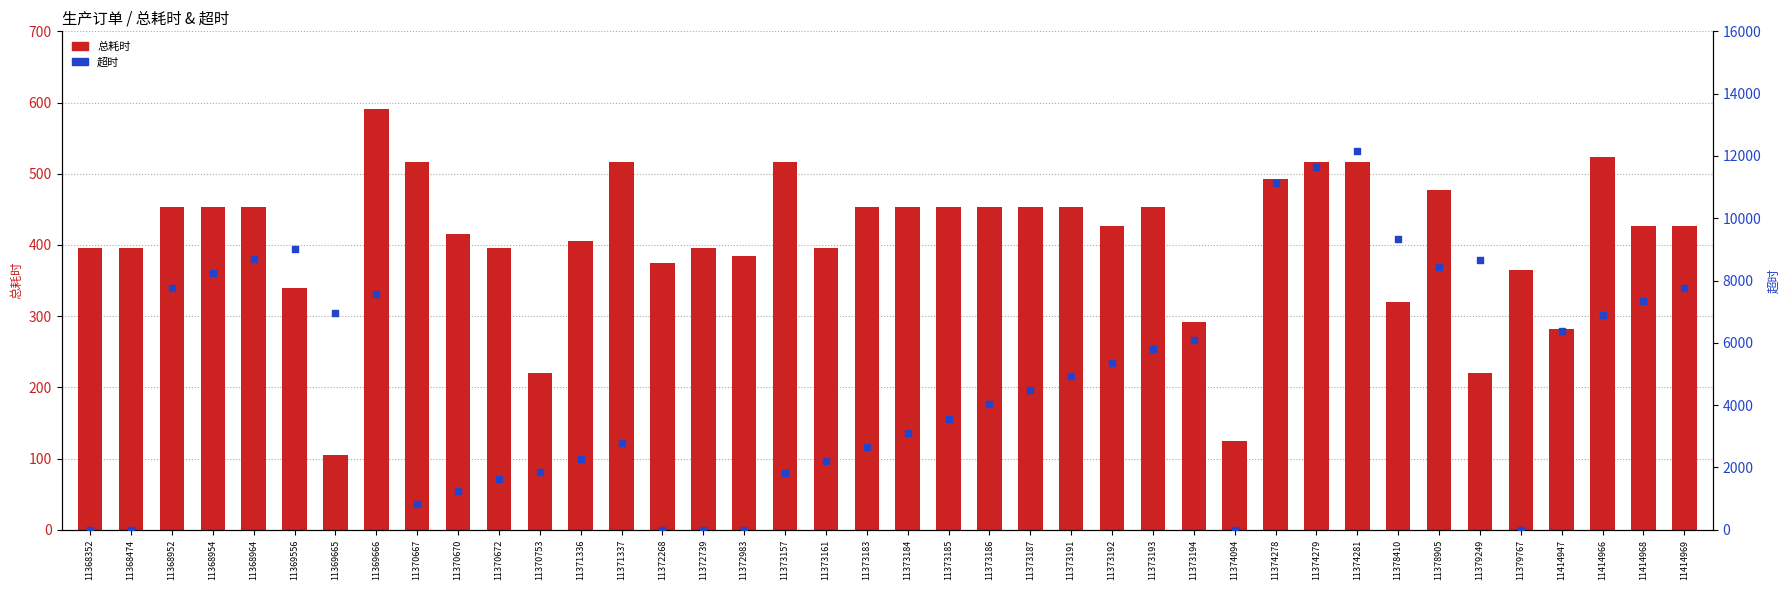

Which series contains the lowest Y value?

超时